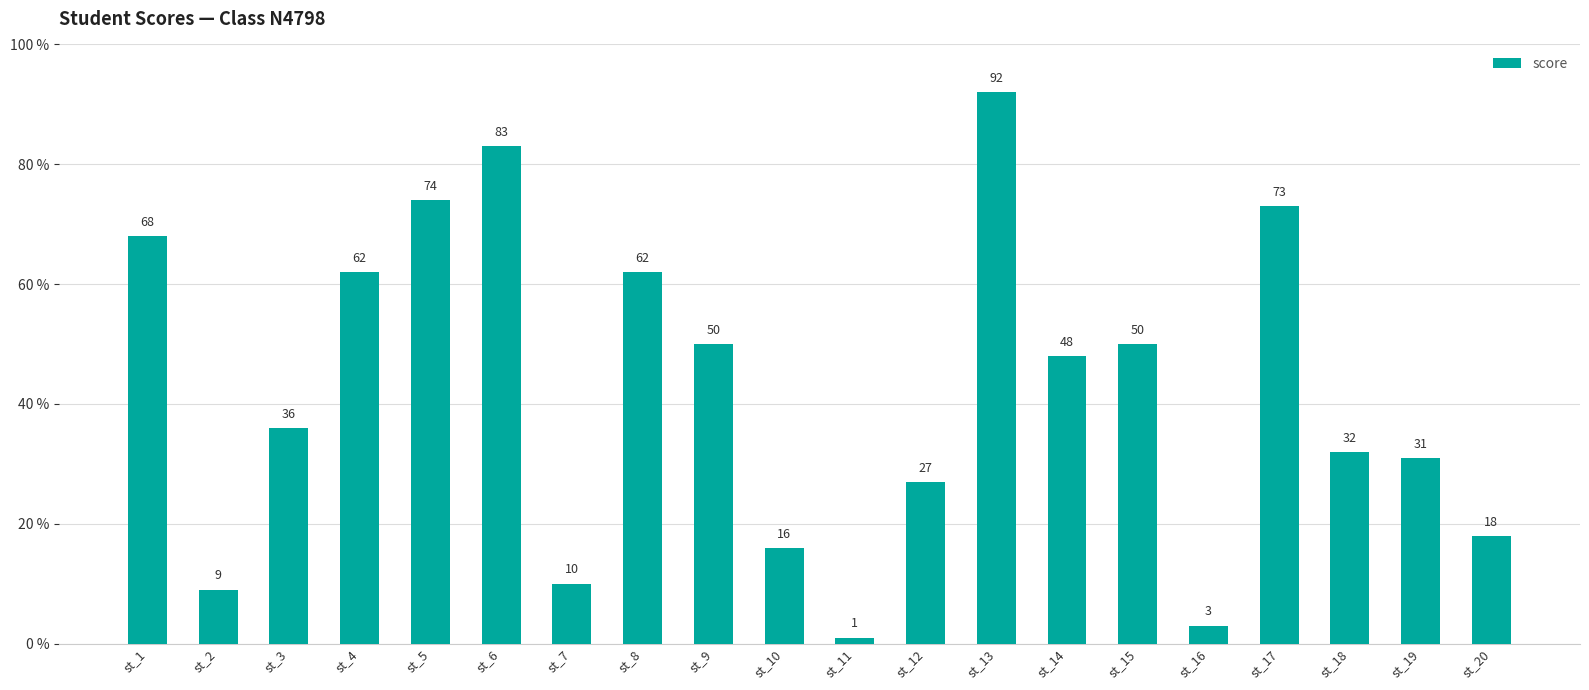

Are the bars grouped side by side (vs. stacked)?

No